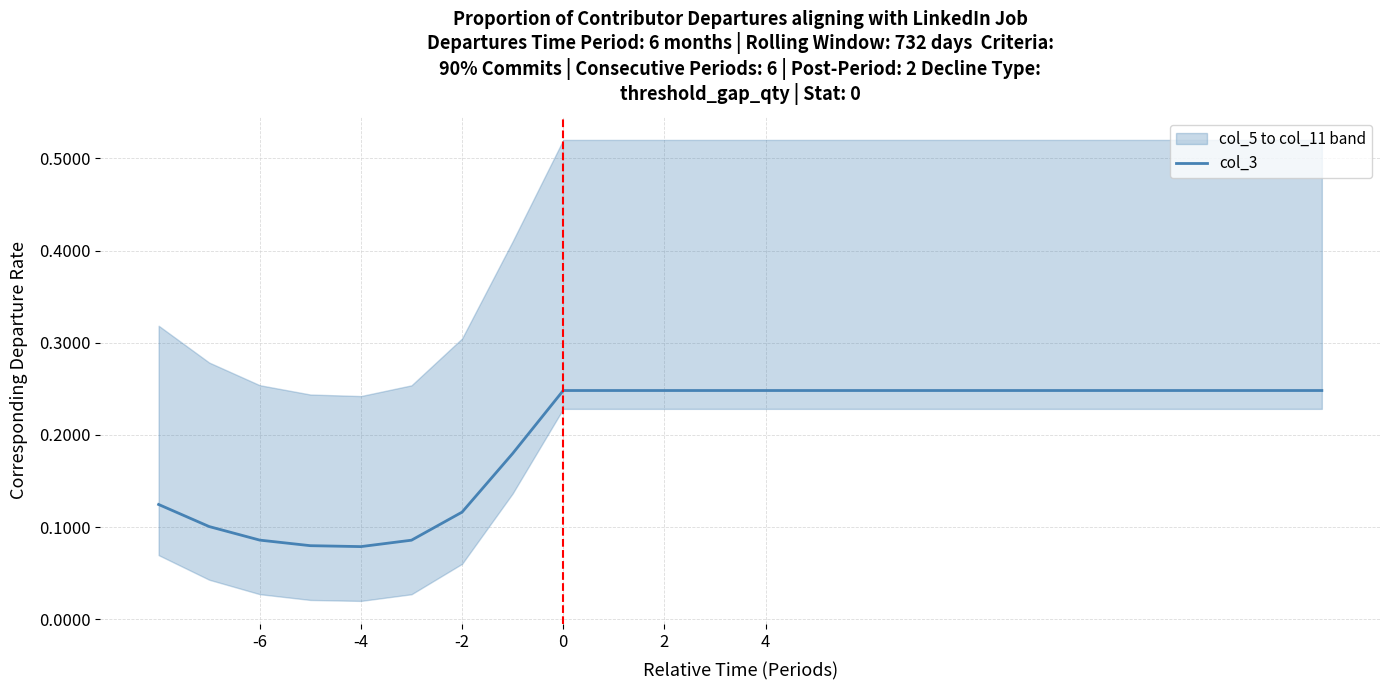

True or false: the data shows 0.2 at 2.

True